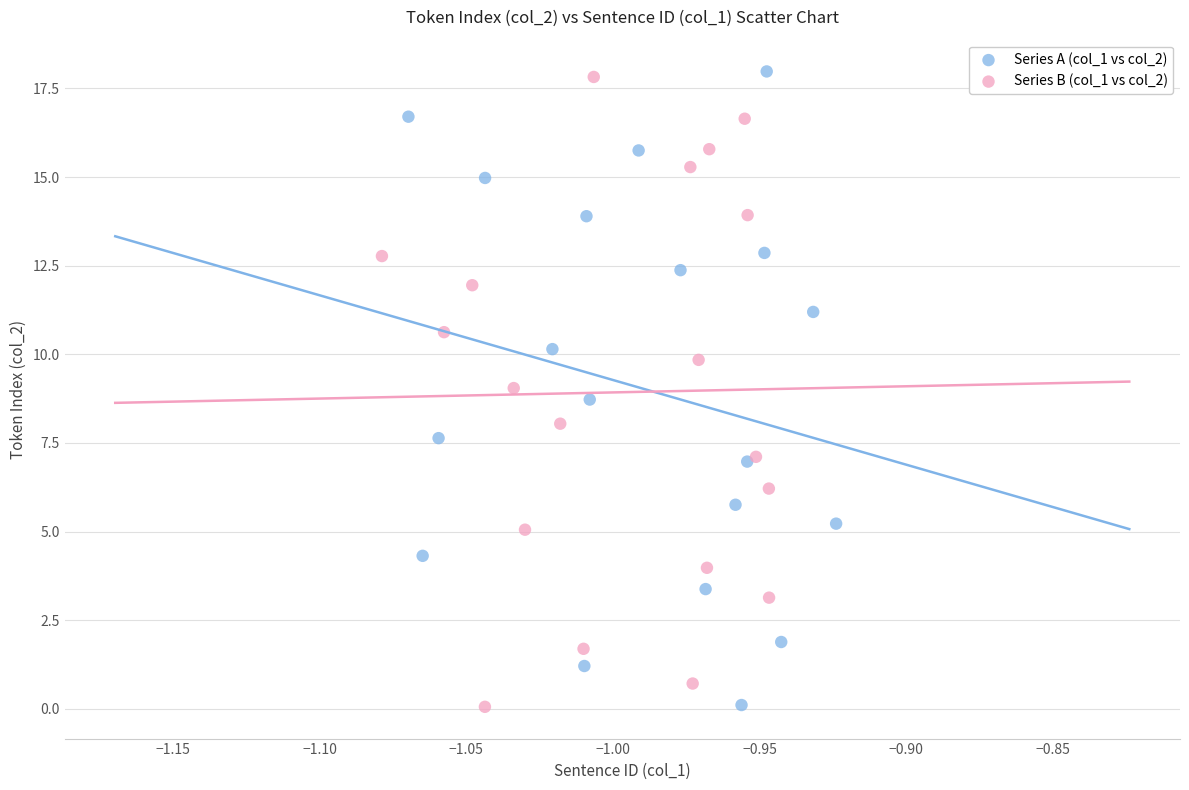

What are all the series names shown in the legend?

Series A (col_1 vs col_2), Series B (col_1 vs col_2)